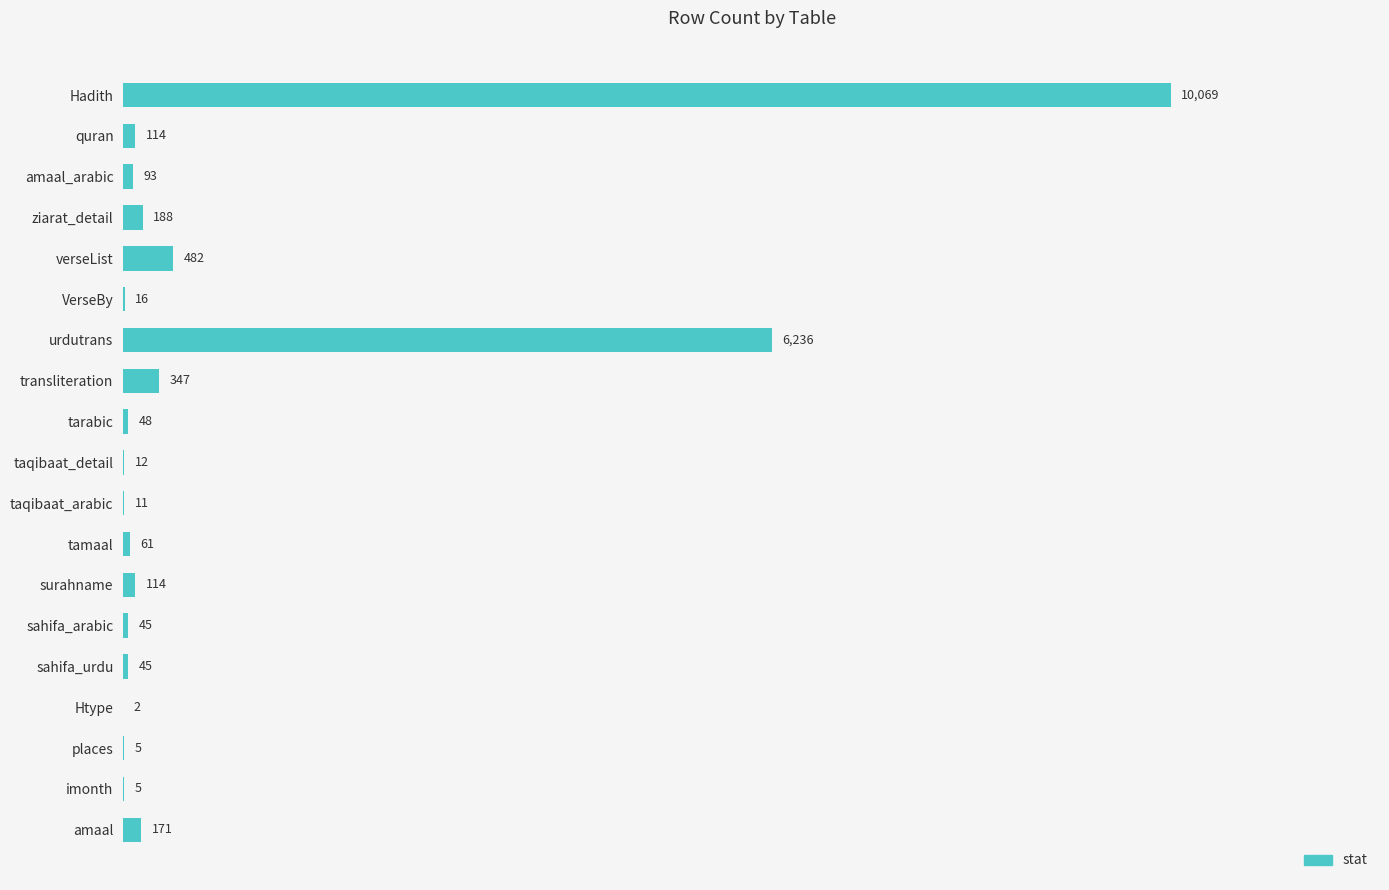

Which category has the highest value across all series?

Hadith